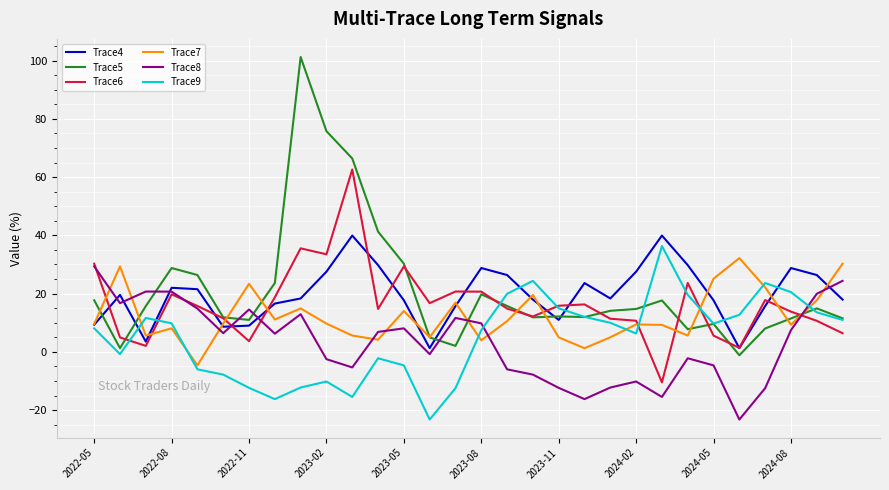

How many negative values does the Trace8 series have?

14